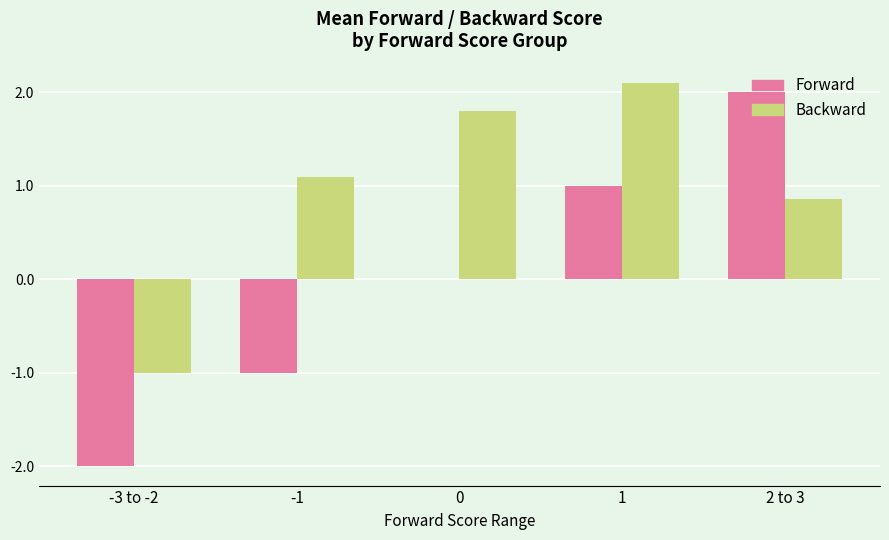

Between -3 to -2 and 0, which series saw the biggest shift?

Backward